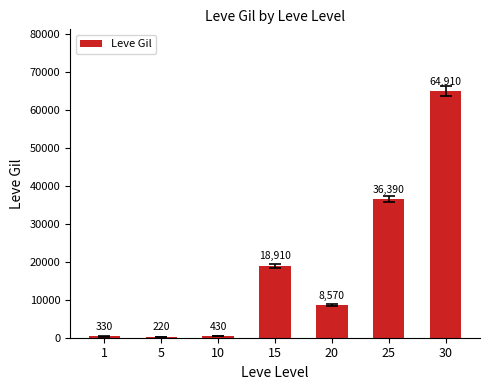

True or false: the data shows 55586 at 25.

False